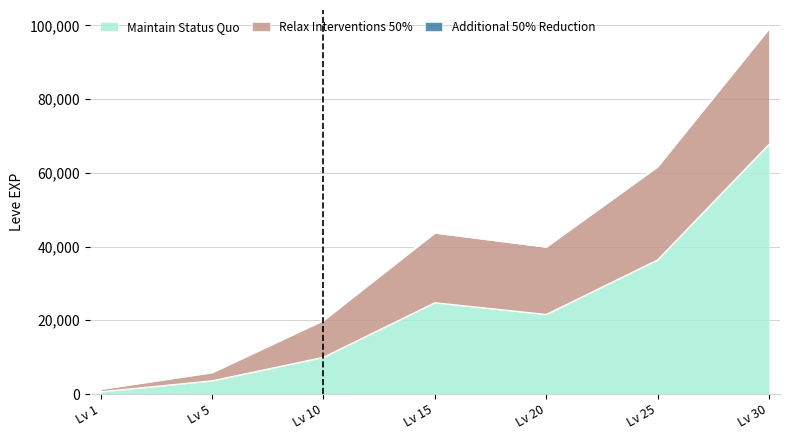

Reading left to right, list all the values displayed in this chart.

Maintain Status Quo: 630	3600	9990	24790	21600	36390	67730
Relax Interventions 50%: 690	2230	9990	18910	18290	25250	31330
Additional 50% Reduction: 112	170	168	245	105	252	151